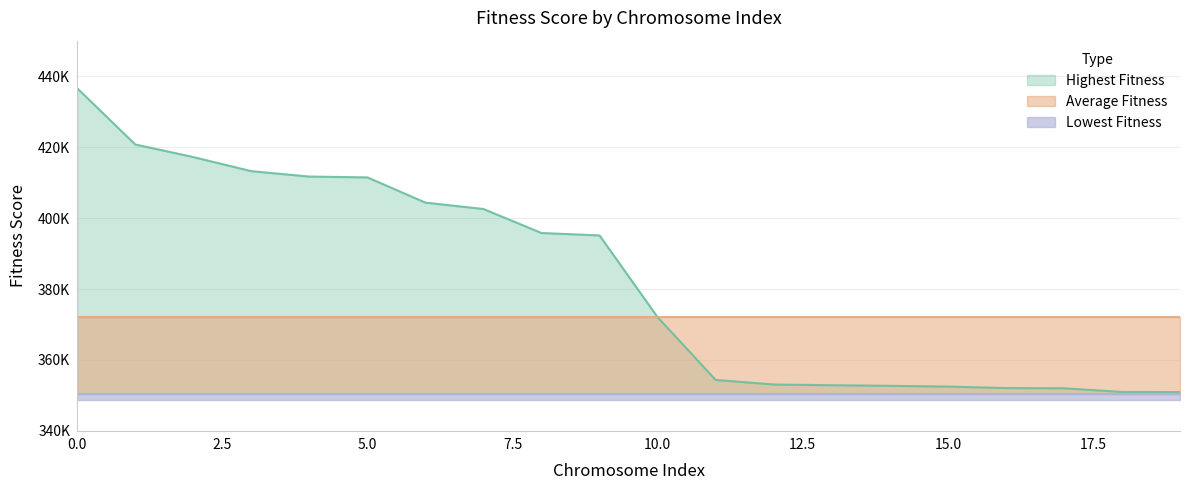

Rank the series by their average value, from highest to lowest.

Highest Fitness, Average Fitness, Lowest Fitness